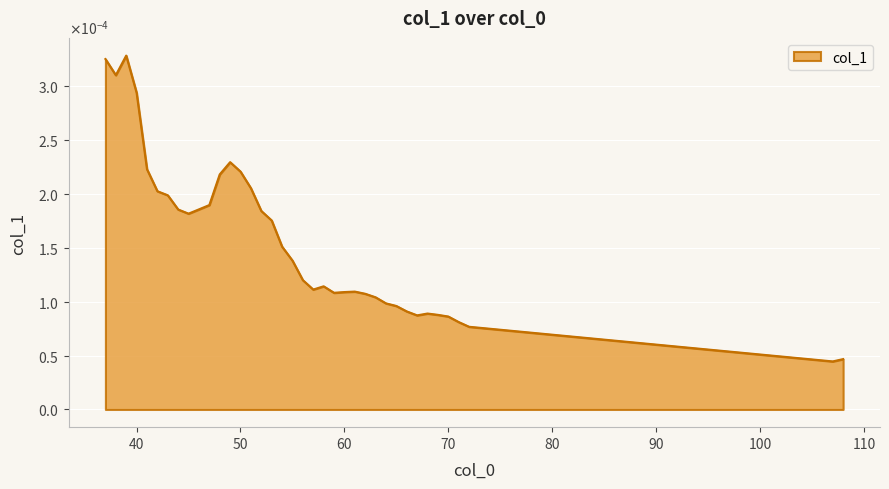

Does the chart display data point markers on the line(s)?

No